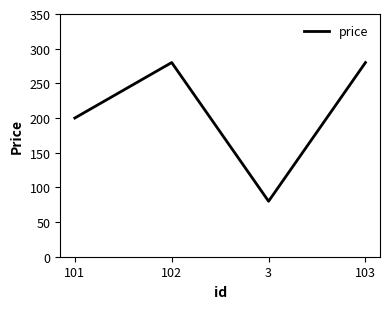

Where is the first local minimum?

3